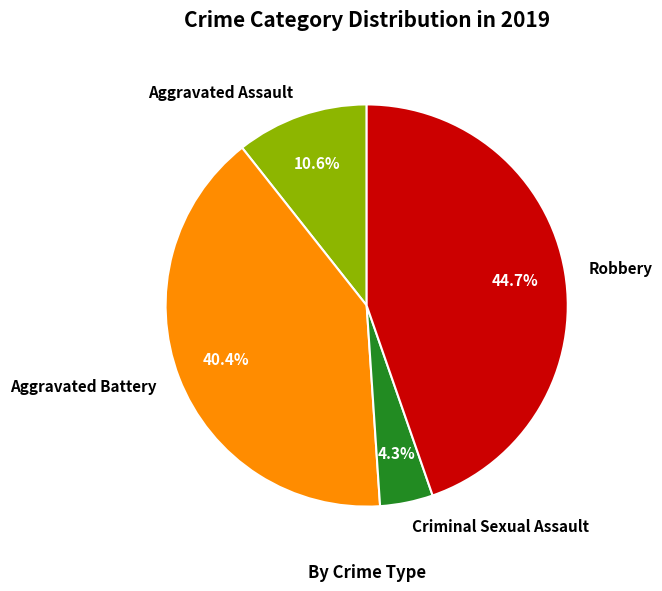

Does Aggravated Battery account for over 50% of the chart?

No